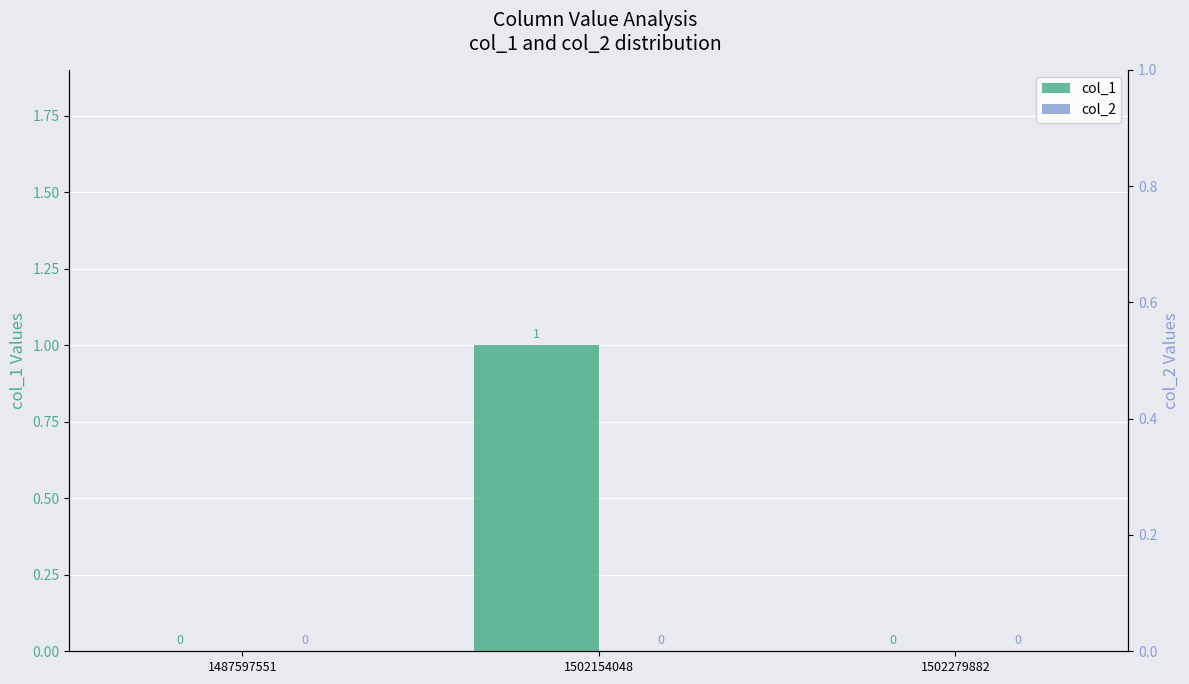

Which label corresponds to the smallest value in the chart?

1487597551